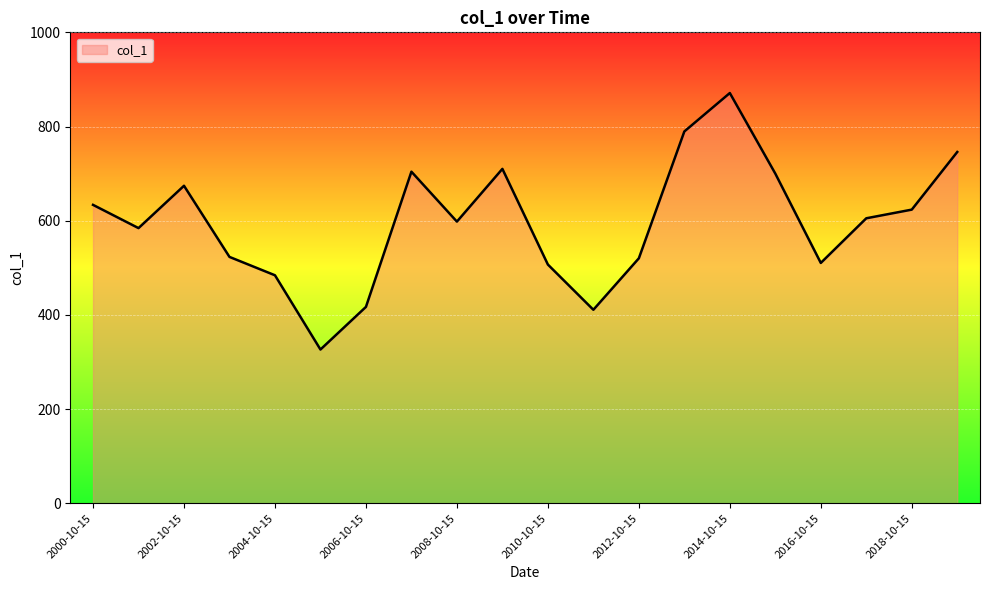

What is the greatest value displayed?

871.1